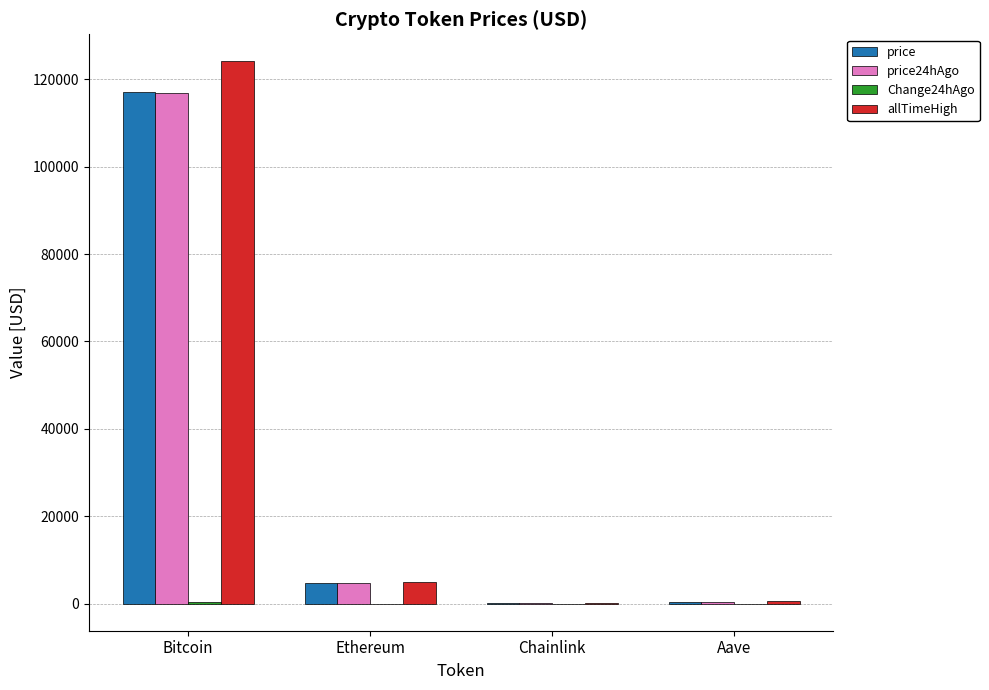

At which category is the sum across all series the highest?

Bitcoin